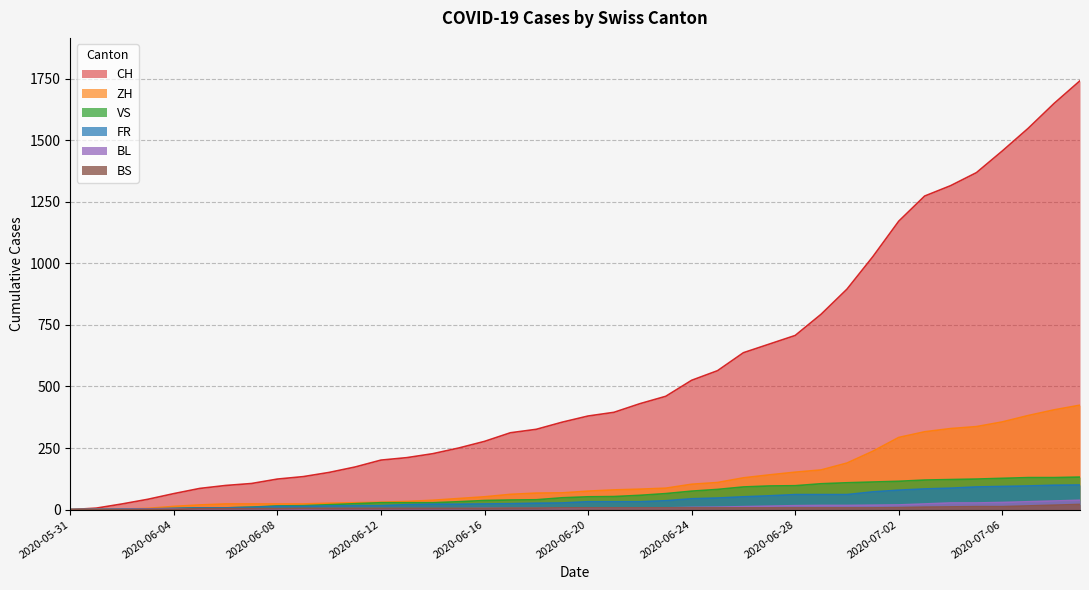

The BS series shows 3 at 2020-06-10. True or false?

False